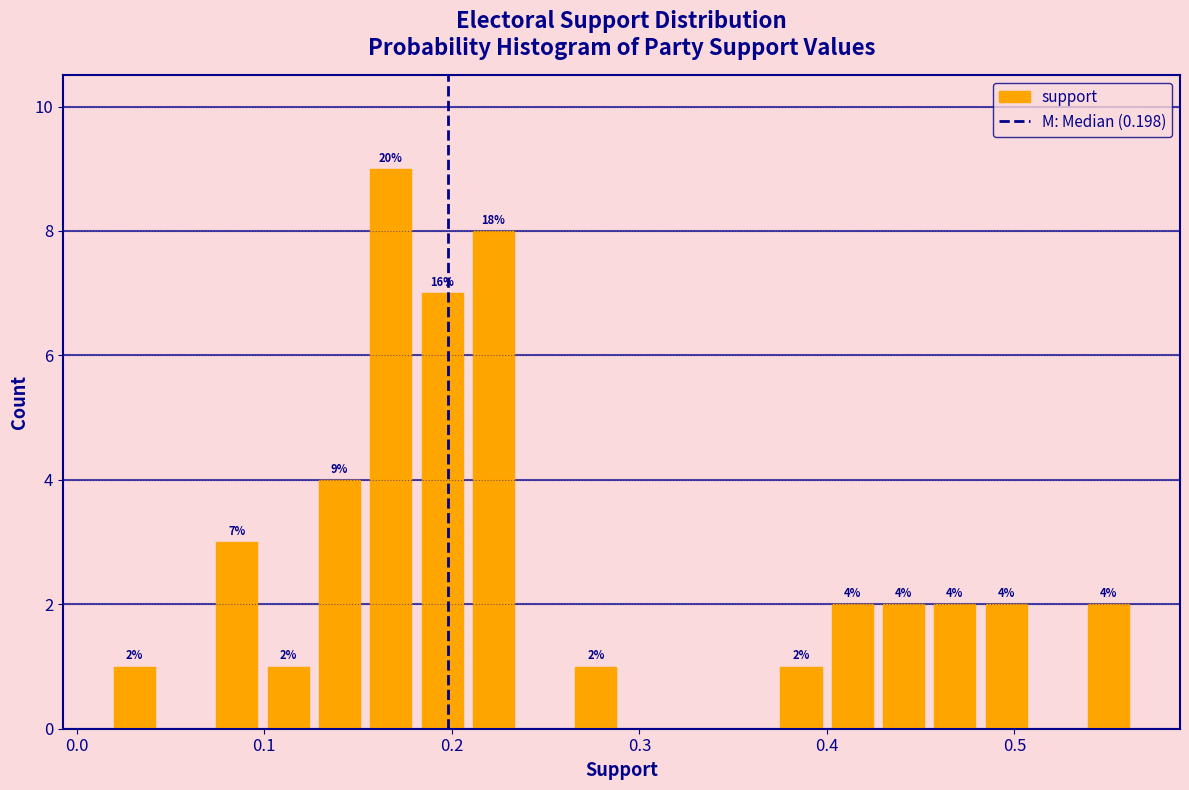

Read against the x-axis, roughly where is the centre of the tallest bar?

0.17